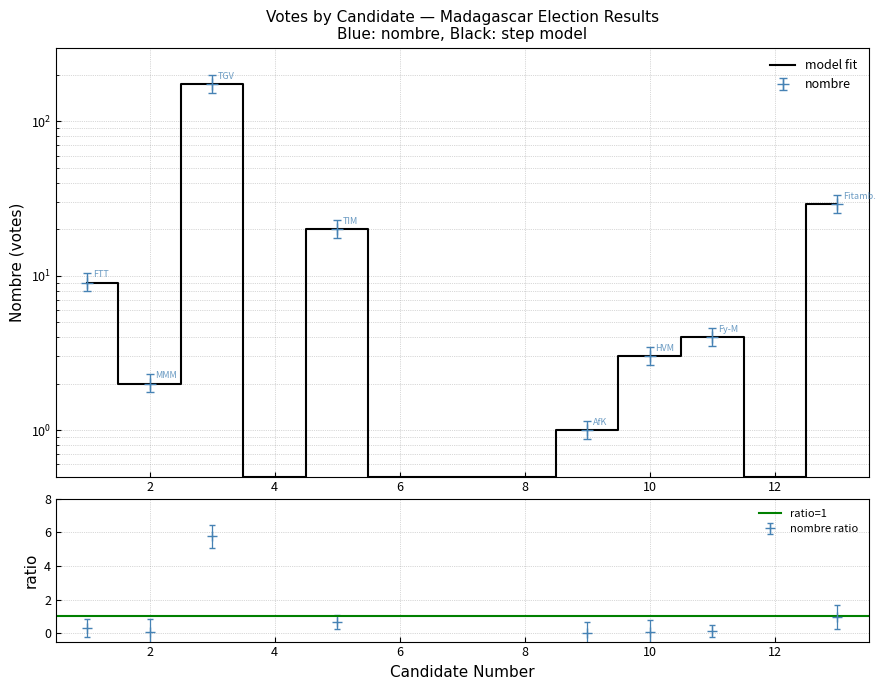

How many lines are shown in the chart?

1